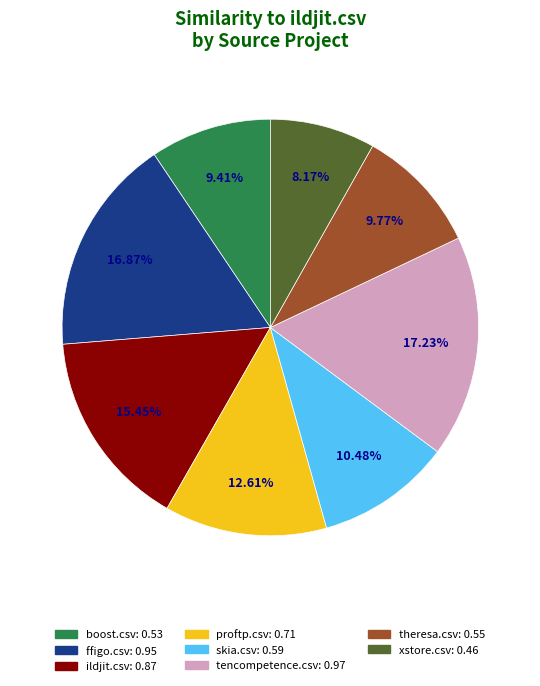

Count the number of slices in the pie.

8